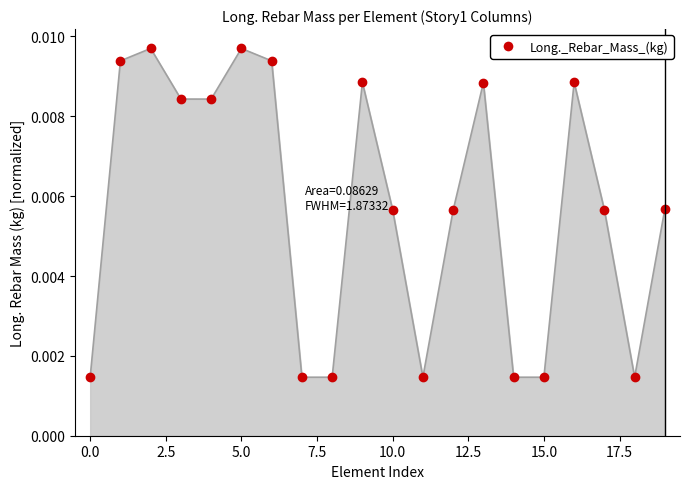

True or false: there are more than 0 points higher than both neighbors.

True